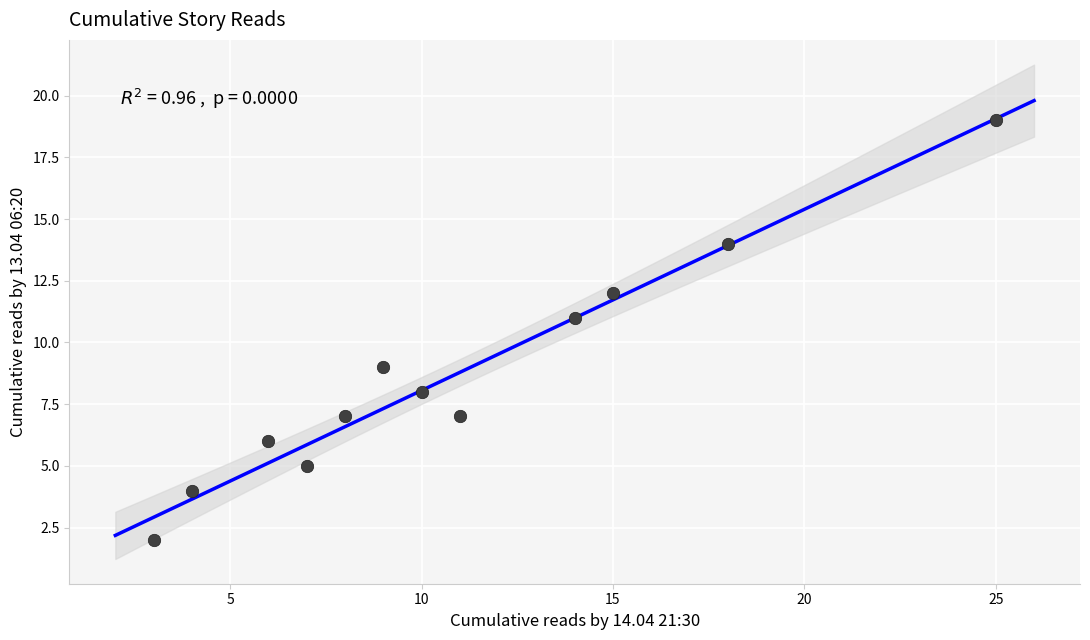

What is the range of X values (max minus min)?

22